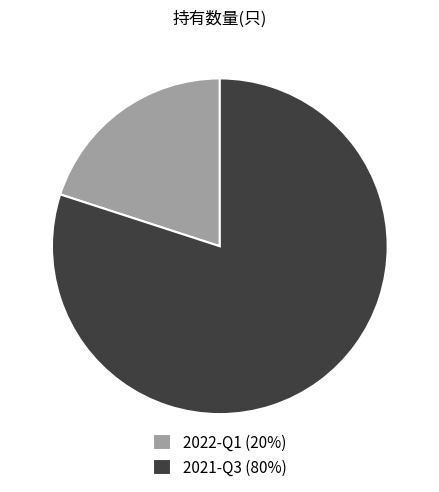

Is it true that 2021-Q3 is 86% of the pie?

False